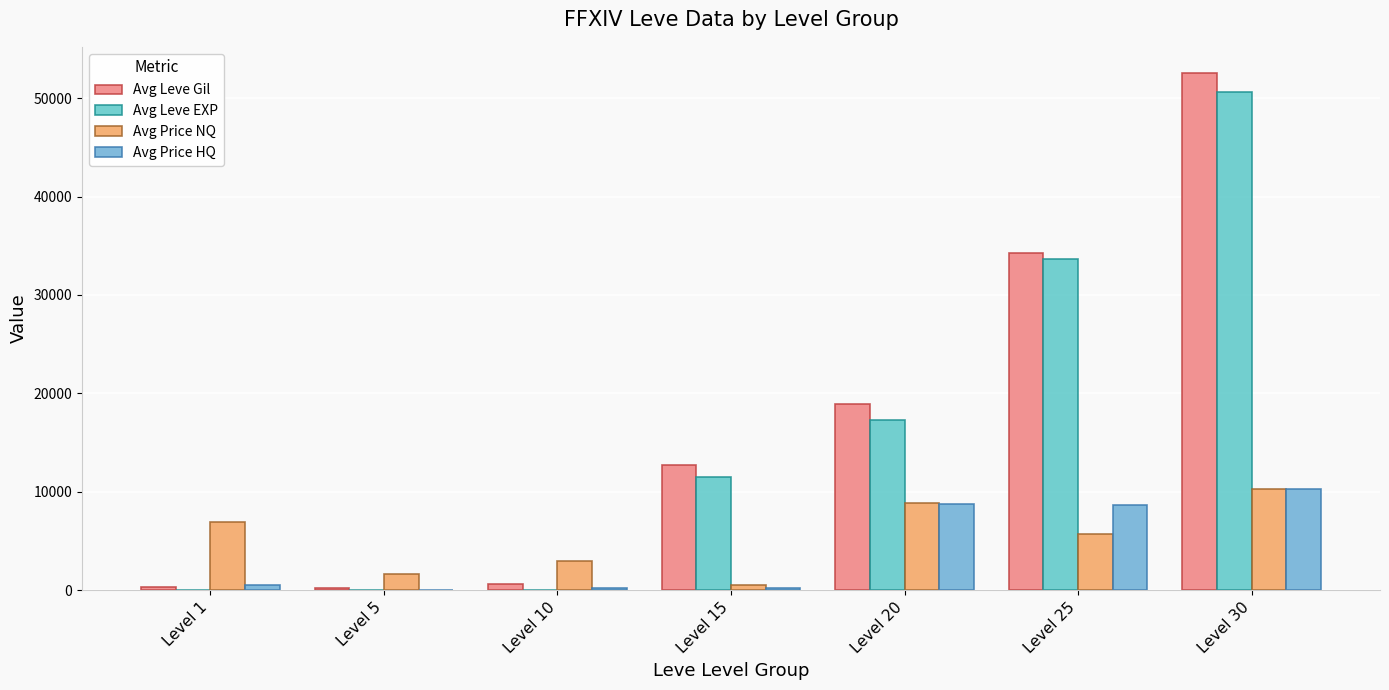

The Avg Price NQ series shows 759.9 at Level 15. True or false?

False